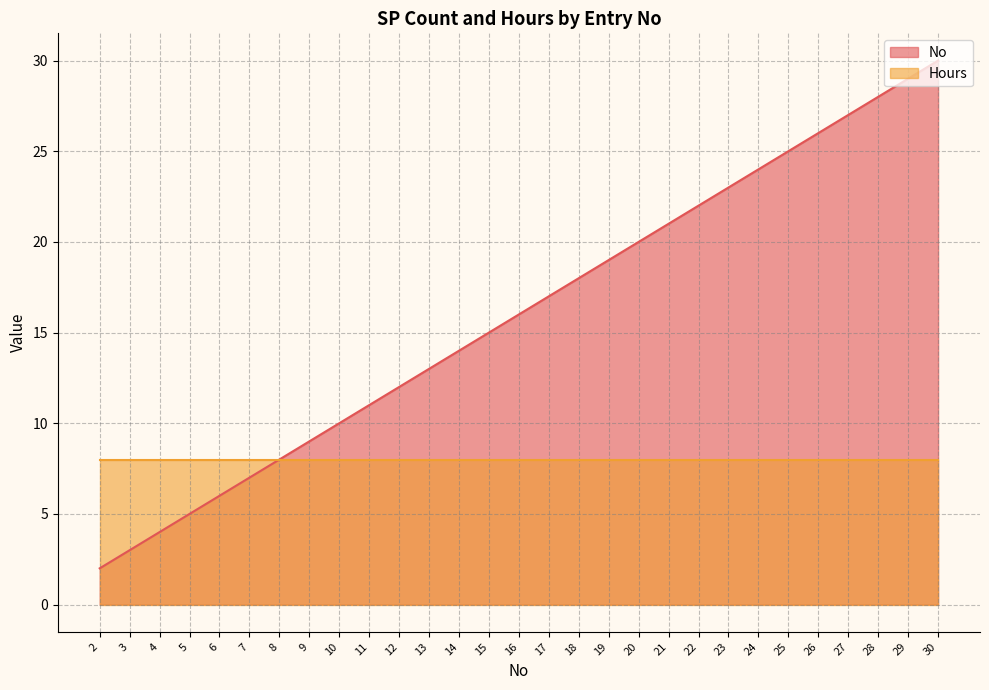

What is the minimum value shown in the chart?

2